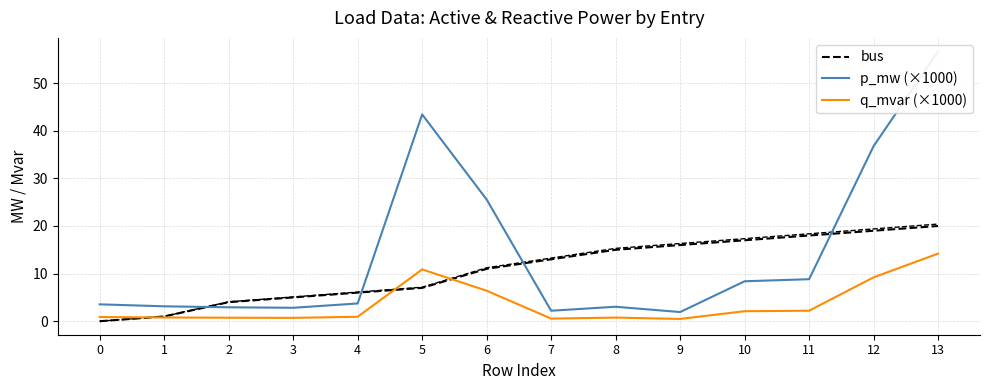

Which series ends up on top after the final intersection of q_mvar (×1000) and bus?

bus